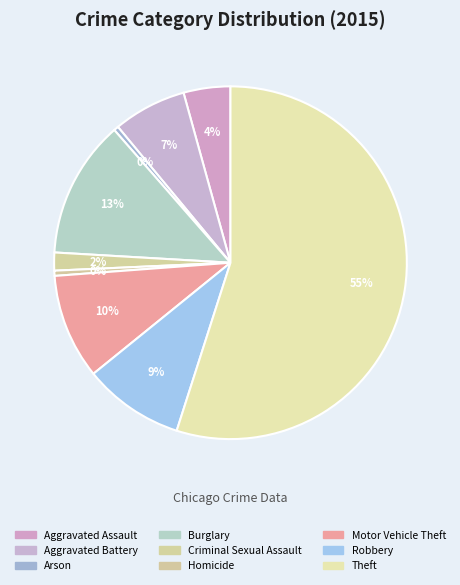

To the nearest percent, what is the combined percentage of Aggravated Battery and Aggravated Assault?

11%